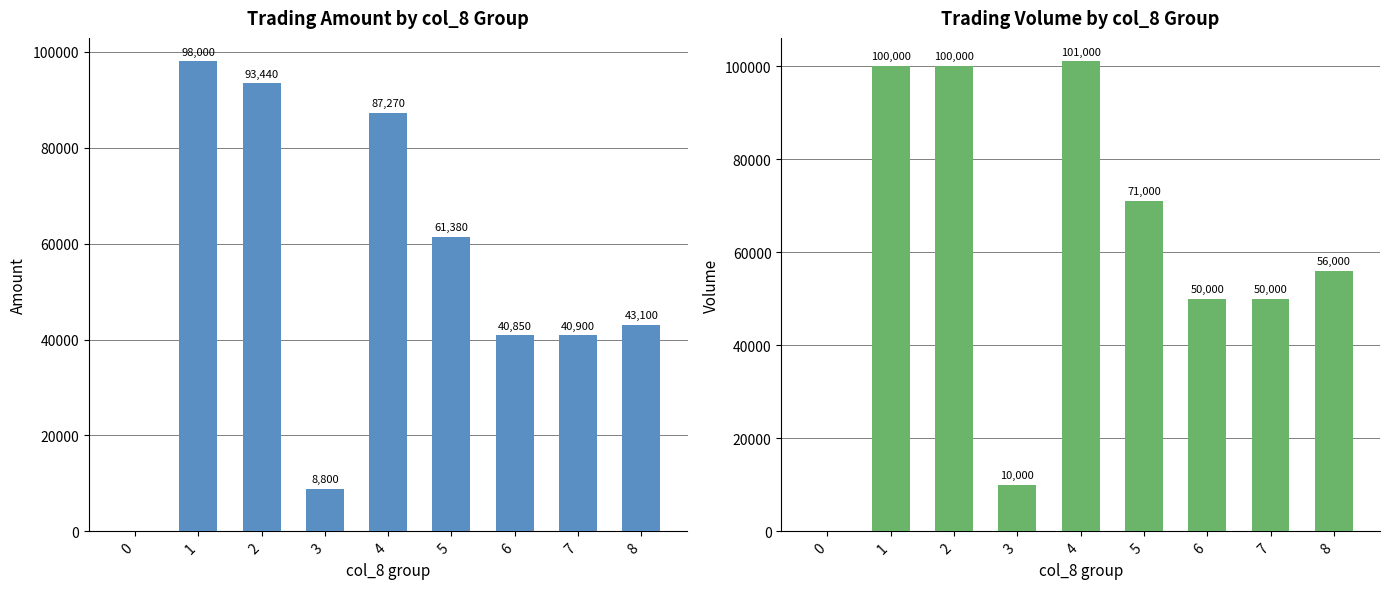

Which series changed the most between 3 and 8?

col_5 (Volume)